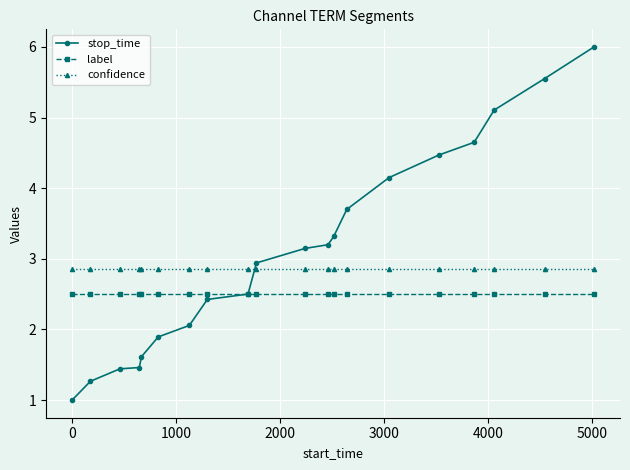

Which series has the widest spread of values?

stop_time